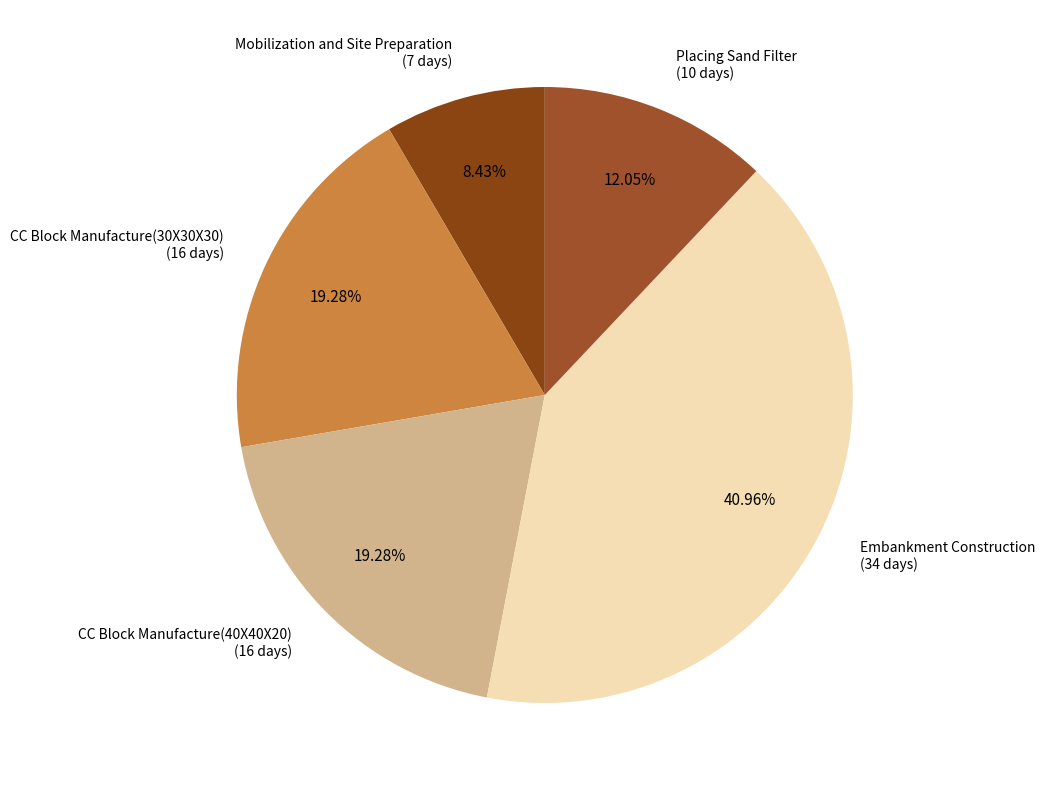

To the nearest percent, what is the difference between the Embankment Construction and CC Block Manufacture(40X40X20) slice percentages?

22%